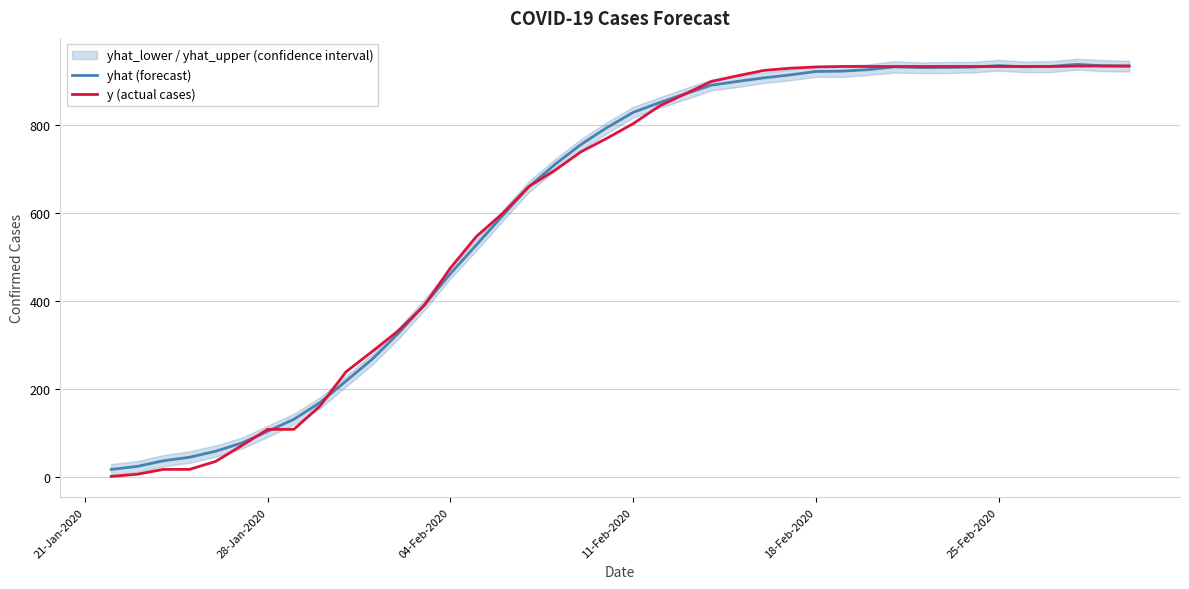

List the series in order of their peak value, highest first.

yhat (forecast), y (actual cases)